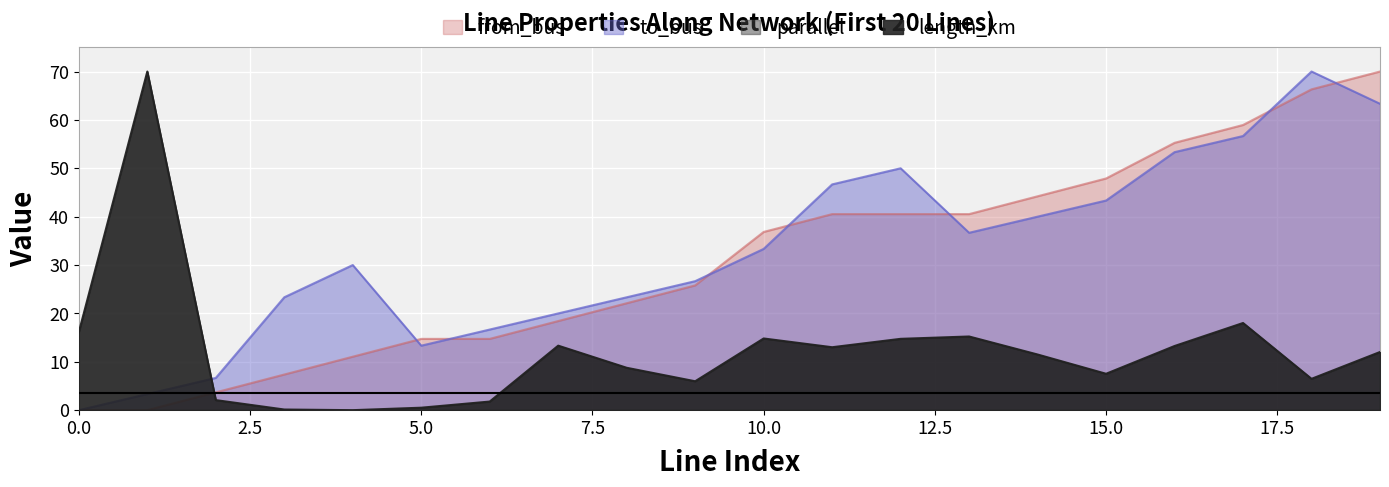

Reading left to right, transcribe all the data shown in this chart.

length_km: 0=16.1	1=70.0	2=2.1	3=0.1	4=0.0	5=0.5	6=1.8	7=13.3	8=8.8	9=6.0	10=14.8	11=13.0	12=14.7	13=15.2	14=11.5	15=7.5	16=13.3	17=18.0	18=6.5	19=12.0
to_bus: 0=0.0	1=3.3	2=6.7	3=23.3	4=30.0	5=13.3	6=16.7	7=20.0	8=23.3	9=26.7	10=33.3	11=46.7	12=50.0	13=36.7	14=40.0	15=43.3	16=53.3	17=56.7	18=70.0	19=63.3
from_bus: 0=0.0	1=0.0	2=3.7	3=7.4	4=11.1	5=14.7	6=14.7	7=18.4	8=22.1	9=25.8	10=36.8	11=40.5	12=40.5	13=40.5	14=44.2	15=47.9	16=55.3	17=58.9	18=66.3	19=70.0